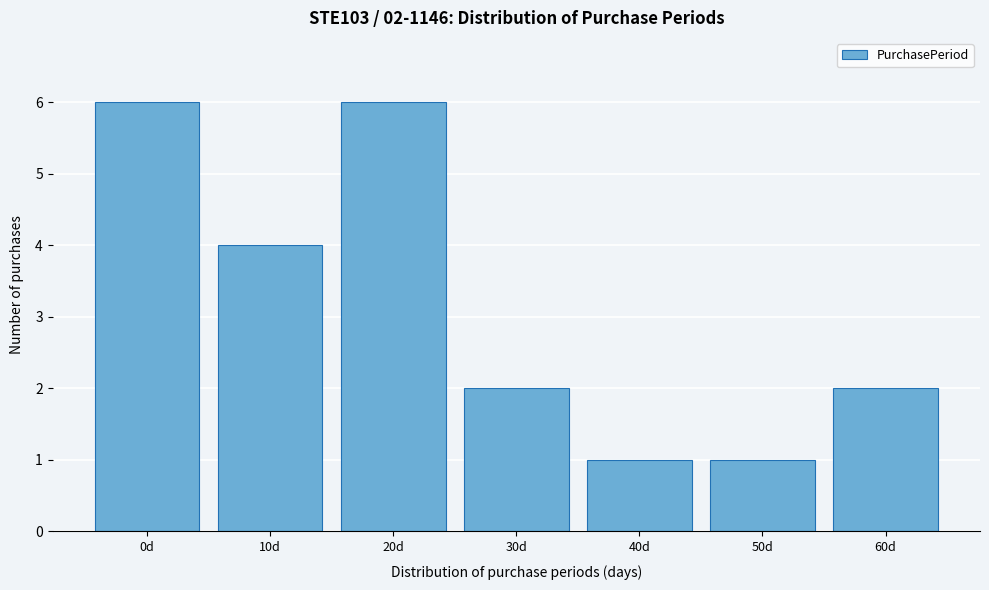

Reading left to right, list all the values displayed in this chart.

0d=6	10d=4	20d=6	30d=2	40d=1	50d=1	60d=2